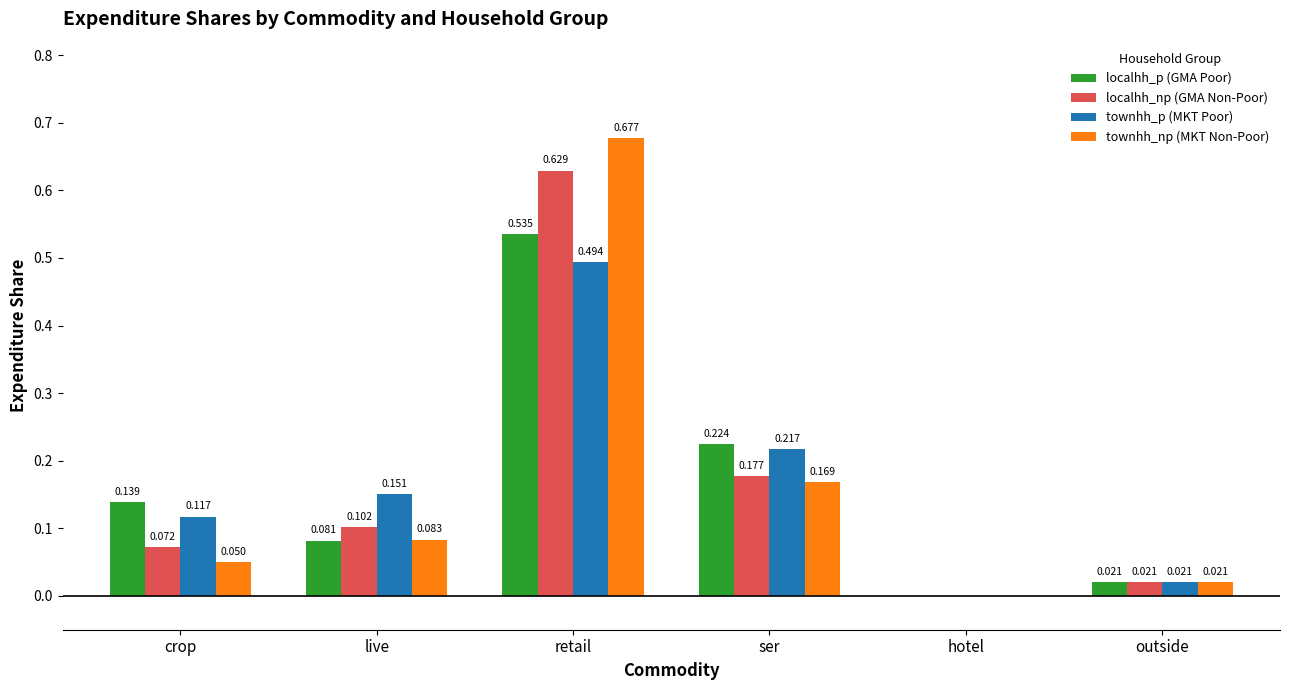

Is the value of localhh_np (GMA Non-Poor) at outside greater than the value of townhh_p (MKT Poor) at ser?

No